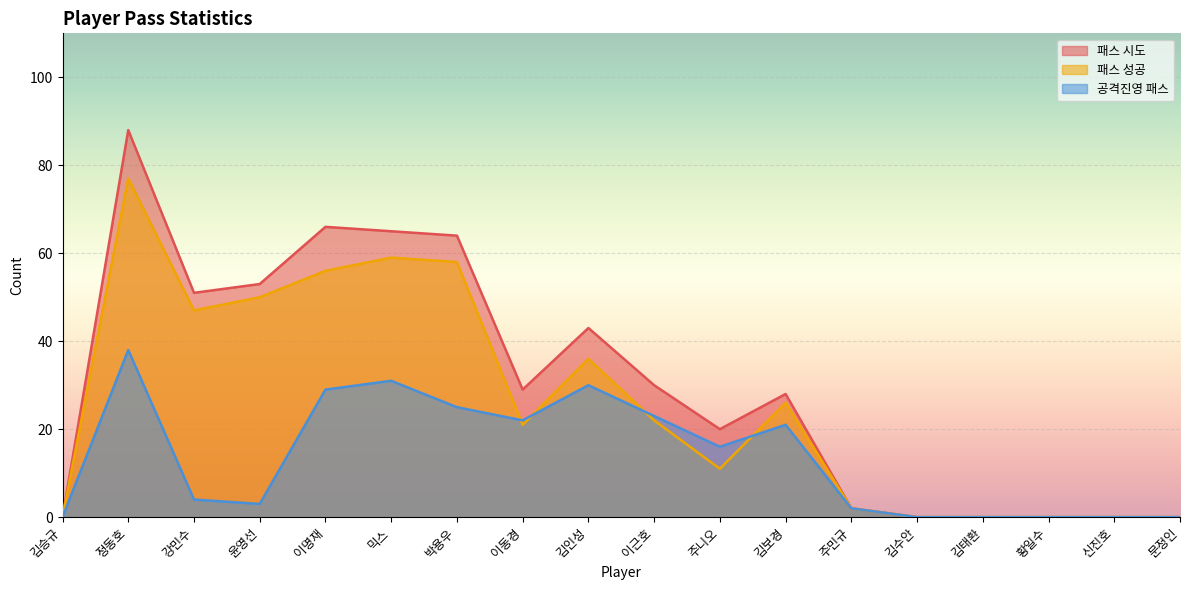

Reading left to right, extract all data points from this chart.

패스 시도: 김승규=0	정동호=88	강민수=51	윤영선=53	이명재=66	믹스=65	박용우=64	이동경=29	김인성=43	이근호=30	주니오=20	김보경=28	주민규=2	김수안=0	김태환=0	황일수=0	신진호=0	문정인=0
패스 성공: 김승규=0	정동호=77	강민수=47	윤영선=50	이명재=56	믹스=59	박용우=58	이동경=21	김인성=36	이근호=22	주니오=11	김보경=26	주민규=2	김수안=0	김태환=0	황일수=0	신진호=0	문정인=0
공격진영 패스: 김승규=0	정동호=38	강민수=4	윤영선=3	이명재=29	믹스=31	박용우=25	이동경=22	김인성=30	이근호=23	주니오=16	김보경=21	주민규=2	김수안=0	김태환=0	황일수=0	신진호=0	문정인=0